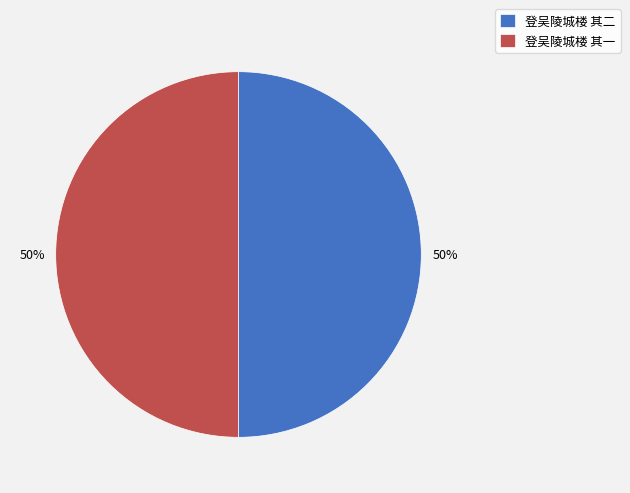

Is the sum of 登吴陵城楼 其一 and 登吴陵城楼 其二 greater than half?

Yes